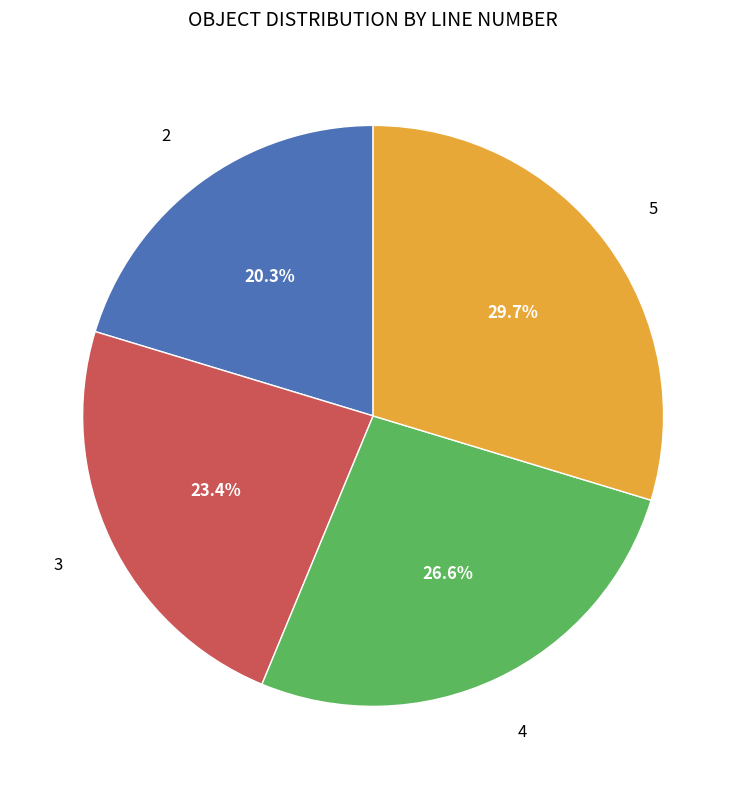

Is it true that 2 is 28% of the pie?

False